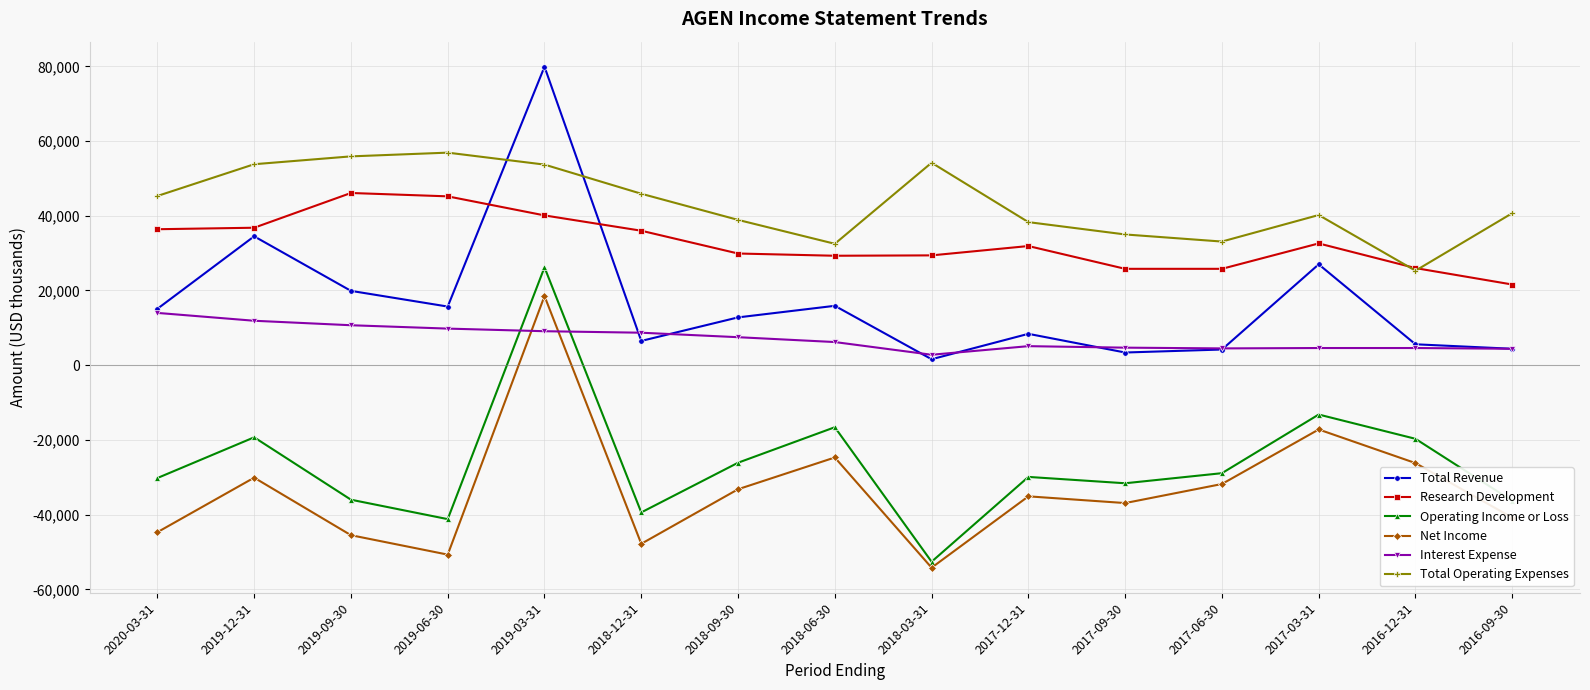

How many categories are shown in the chart?

15